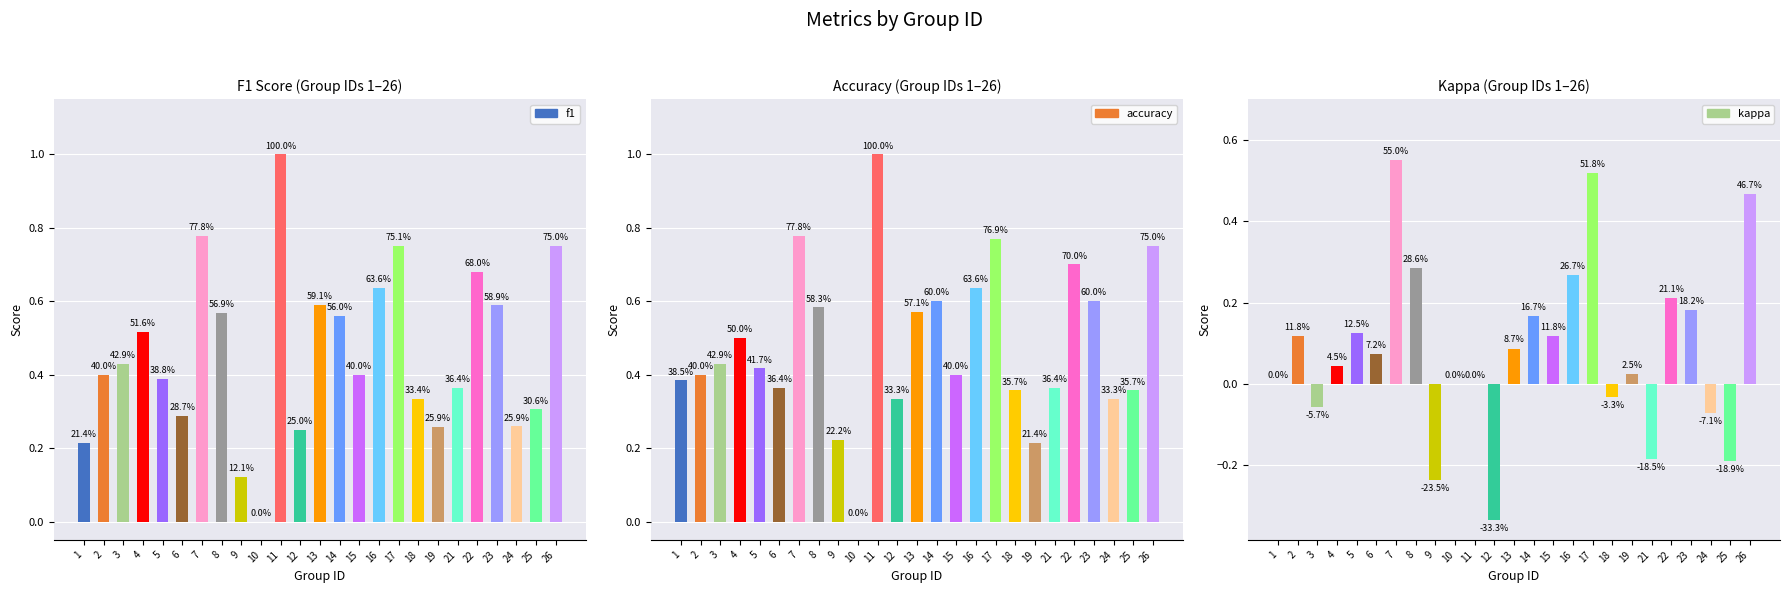

Which series has the widest spread of values?

f1